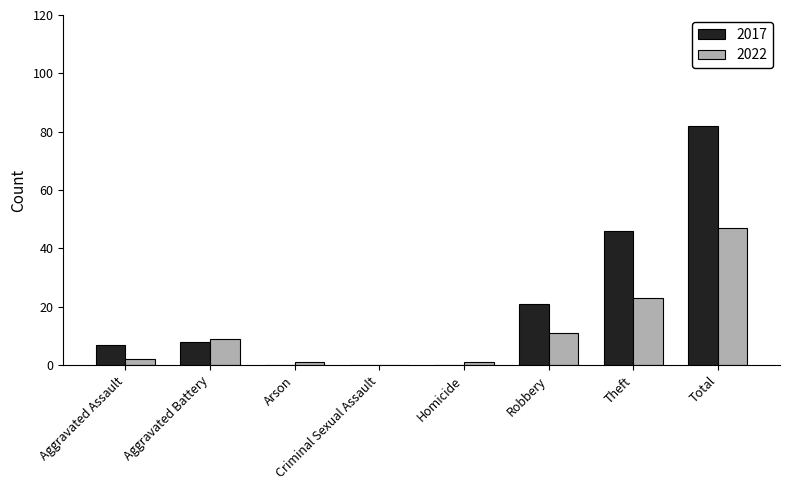

What is the sum of the 2017 values at Homicide and Robbery?

21